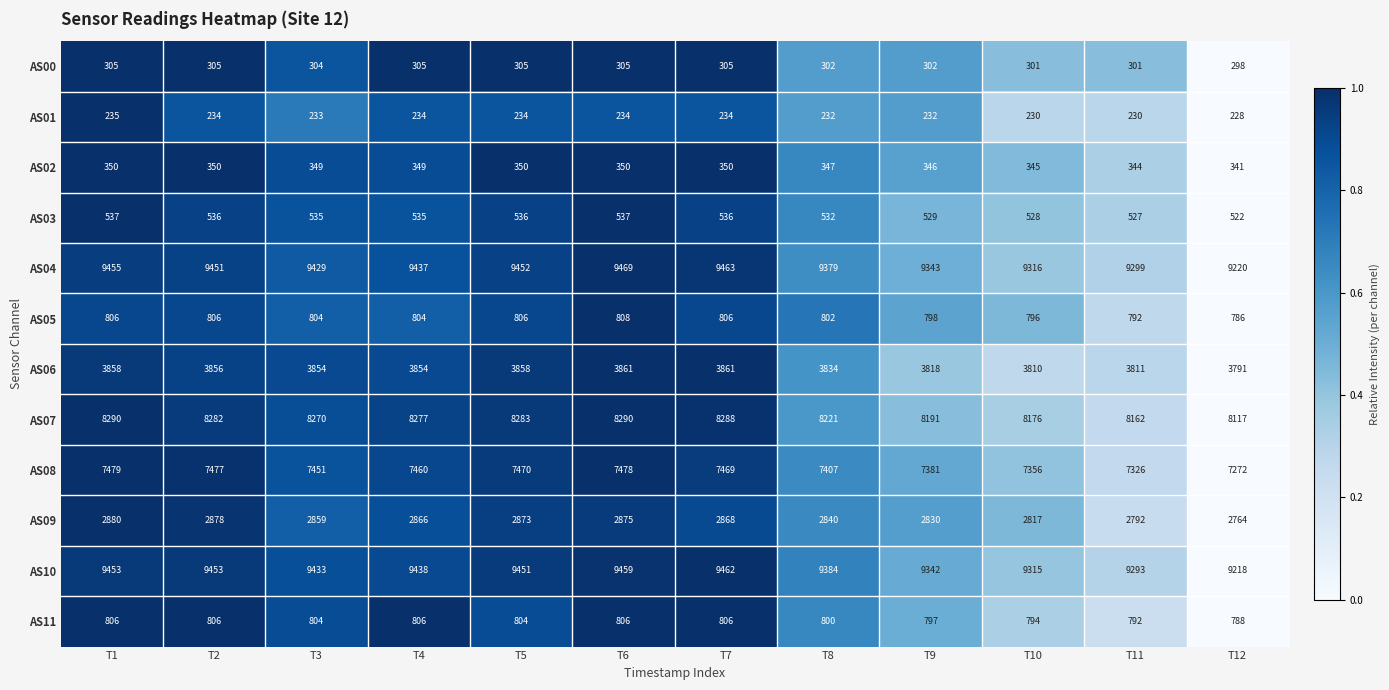

The AS04 series shows 14235 at T1. True or false?

False